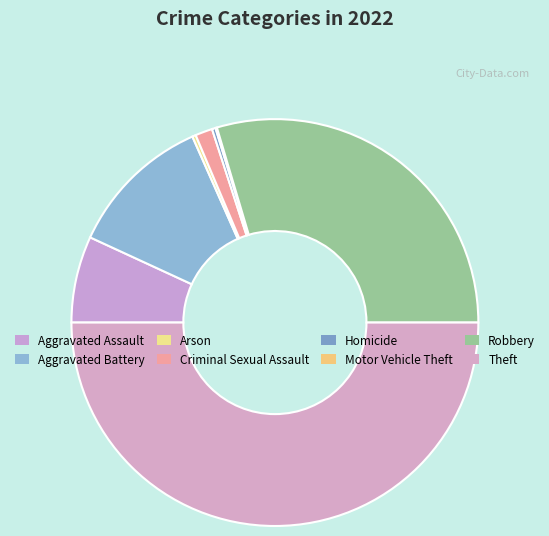

To the nearest percent, what percentage of the pie is Aggravated Assault?

7%